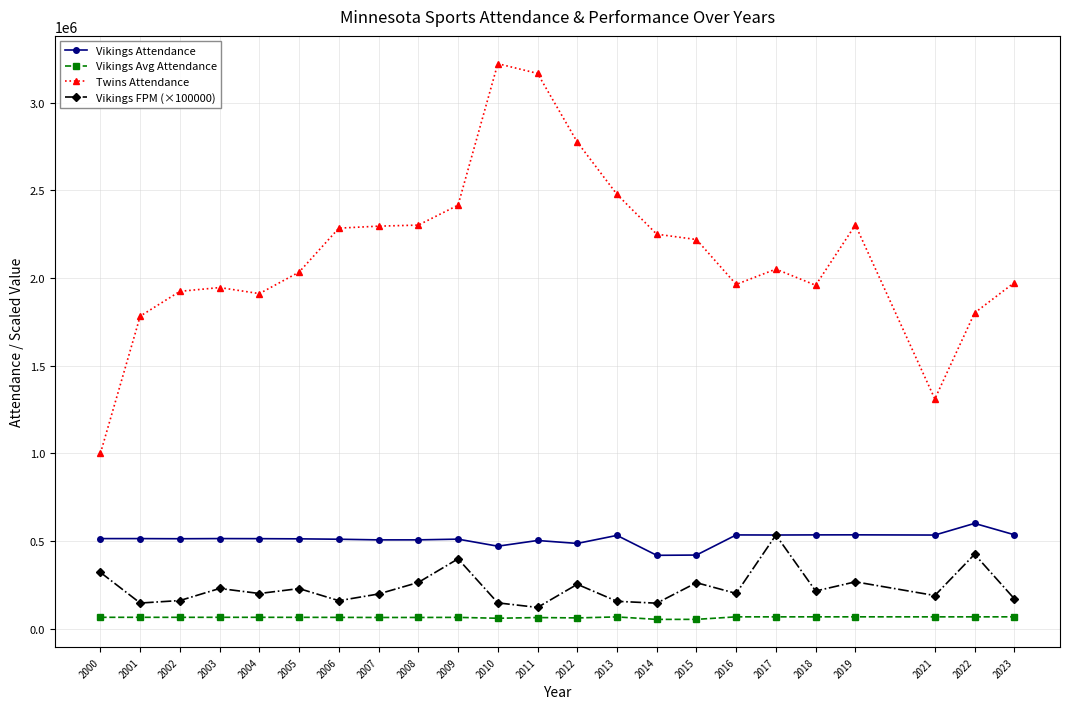

Between 2000 and 2015, which series saw the biggest shift?

Twins Attendance